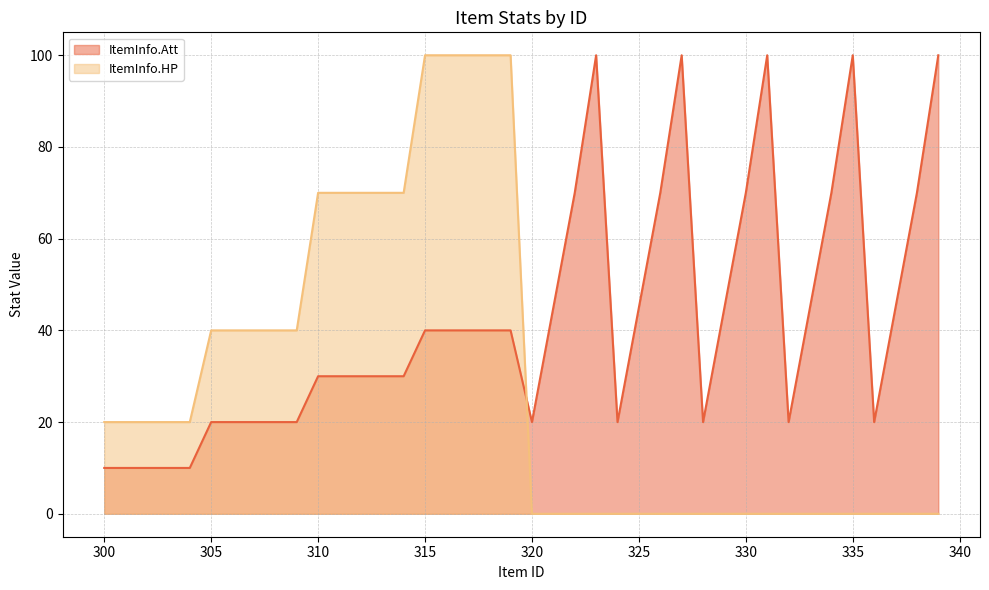

Rank the series at 317 from highest to lowest value.

ItemInfo.HP, ItemInfo.Att